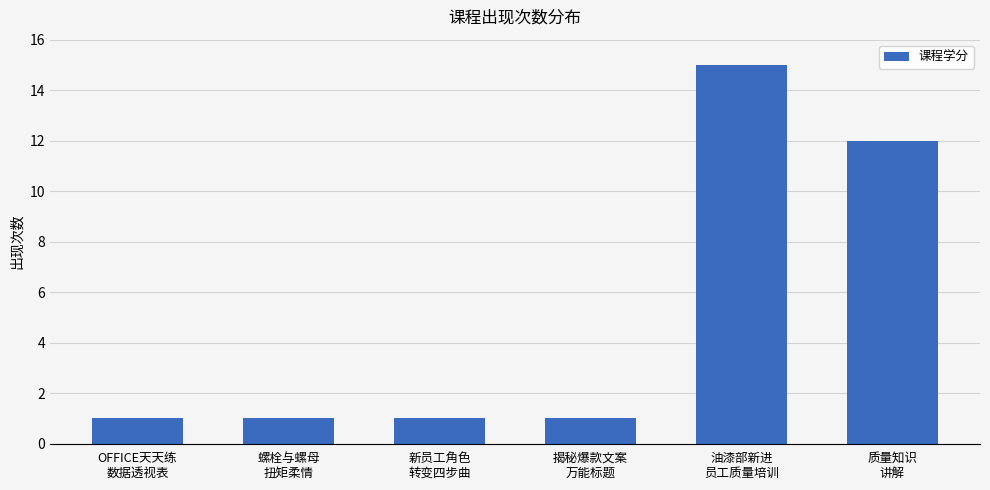

Reading left to right, list all the values displayed in this chart.

1	1	1	1	15	12